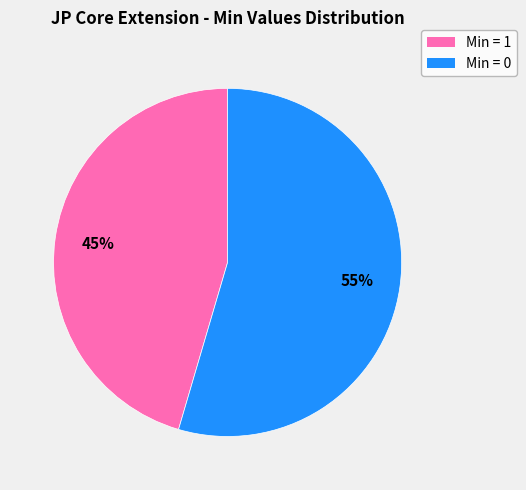

Does any single category account for the majority?

Yes